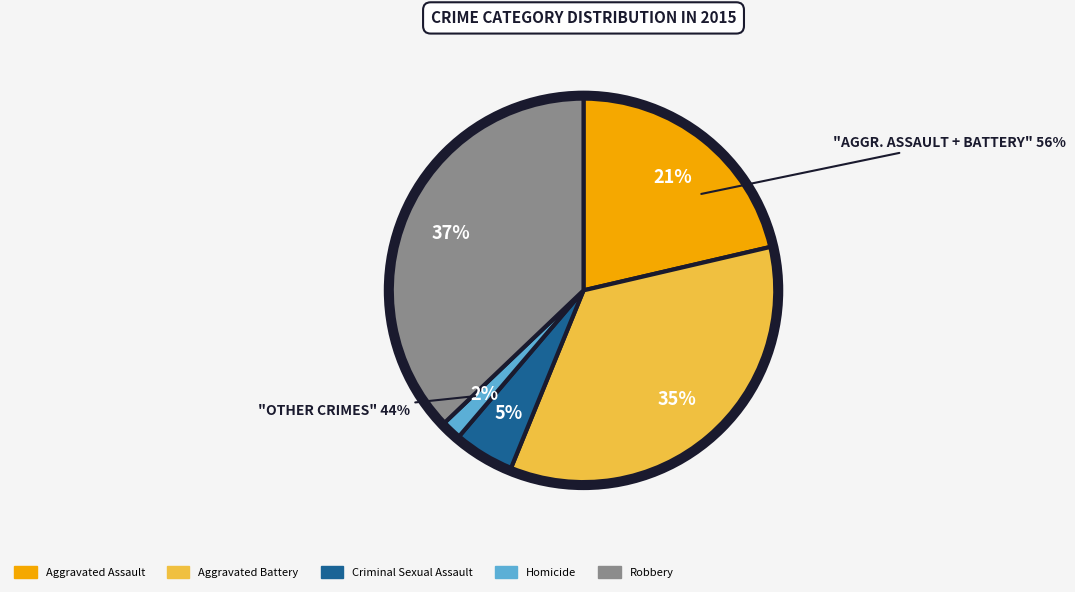

The Robbery slice represents 50% of the pie. True or false?

False